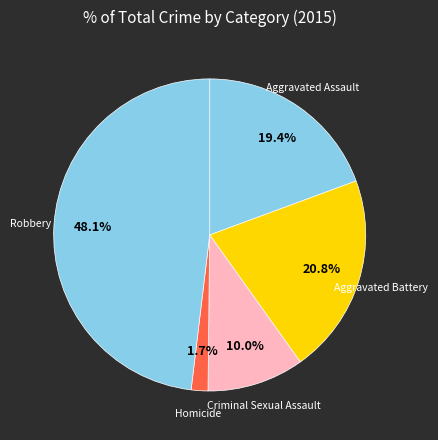

How many segments does this pie chart have?

5